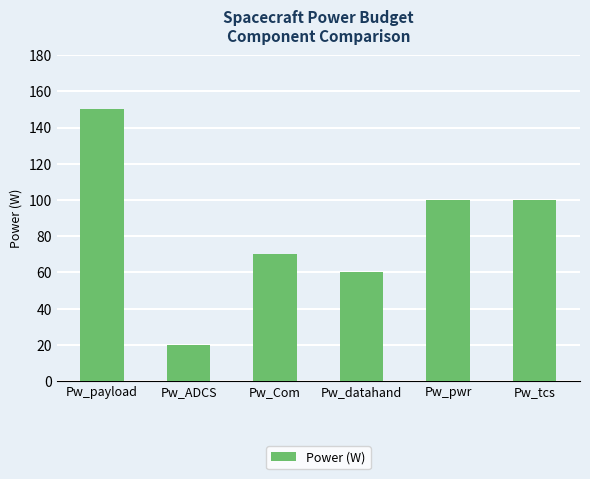

Between Pw_Com and Pw_datahand, which is larger?

Pw_Com